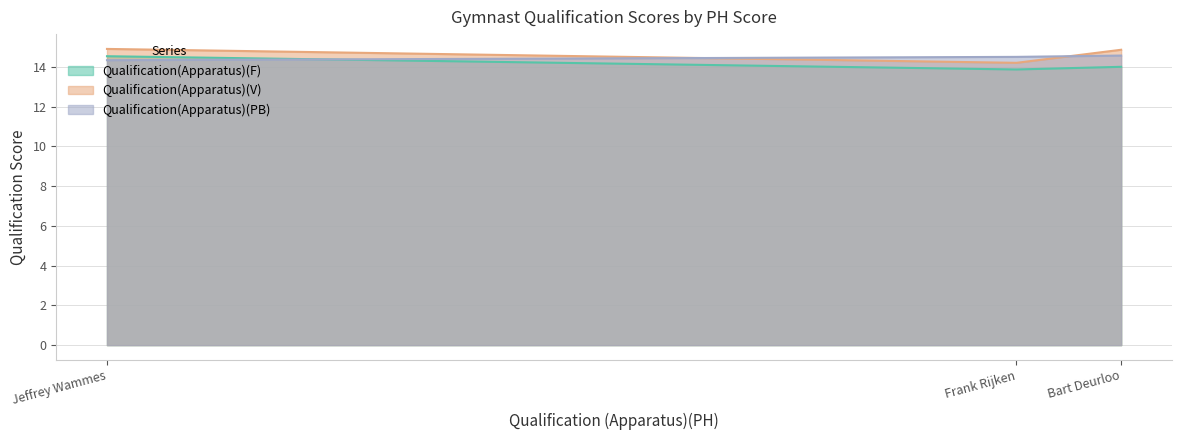

True or false: Qualification(Apparatus)(PB) has a value of 22.1 at Bart Deurloo.

False